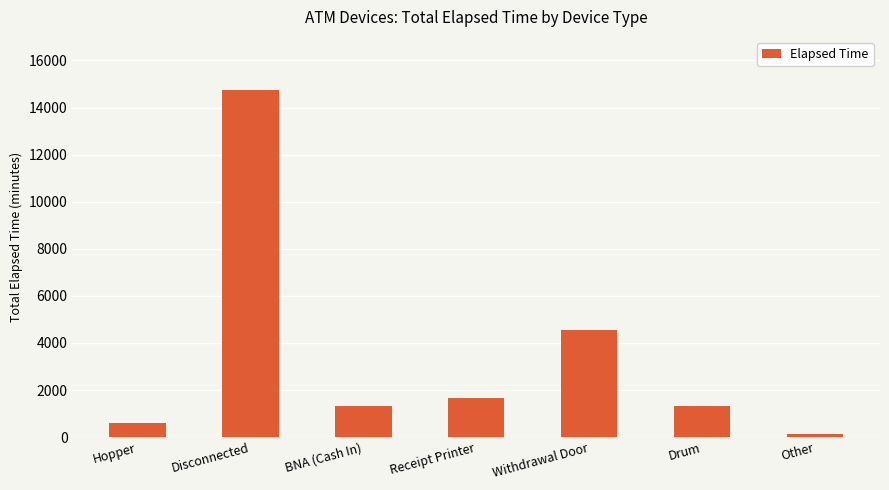

What is the change in value from Receipt Printer to Withdrawal Door?

+2895.0